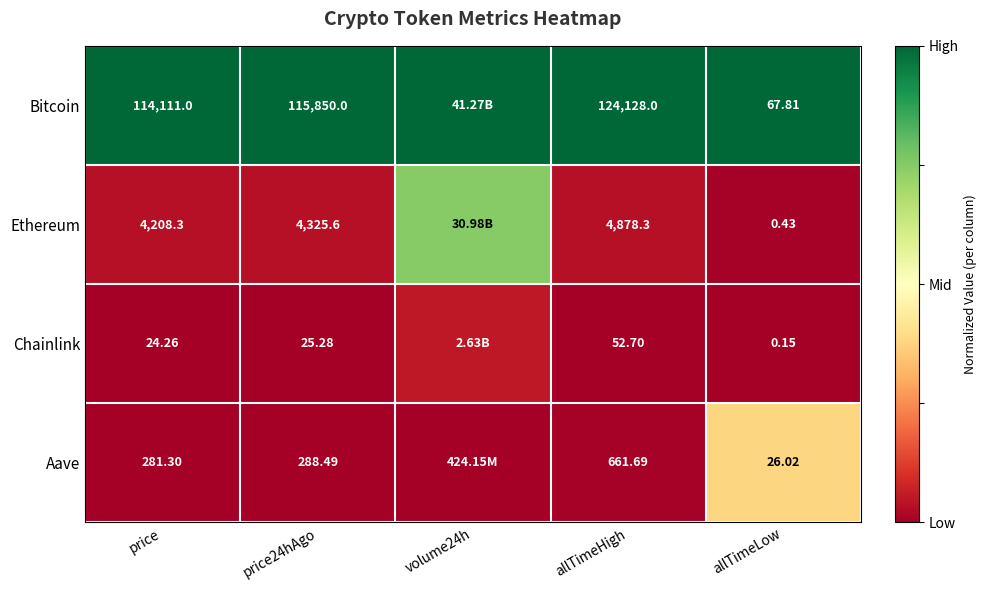

Between price and allTimeHigh, which series saw the biggest shift?

Bitcoin